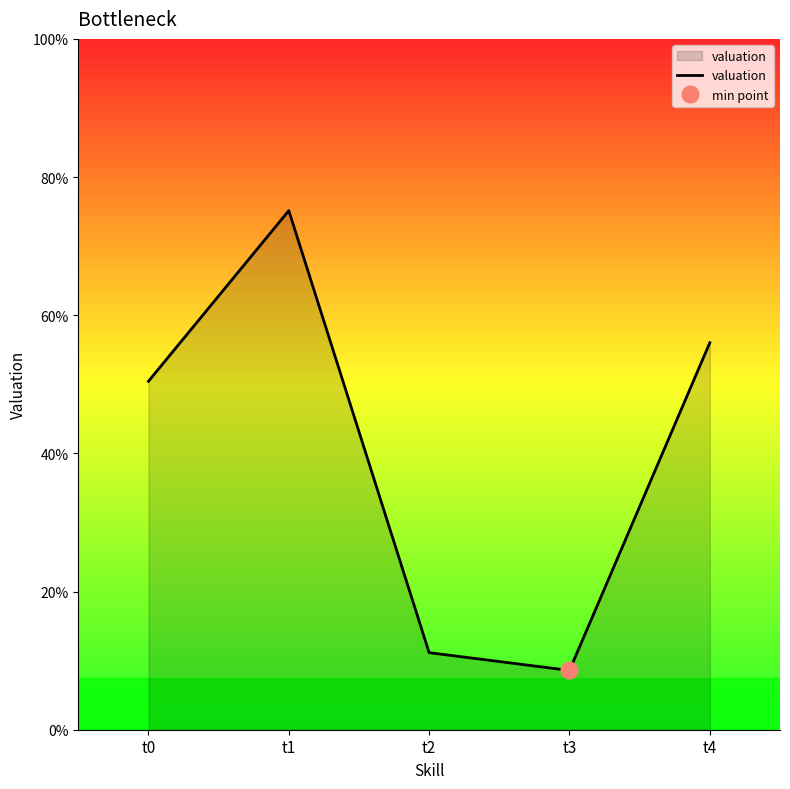

Which label corresponds to the smallest value in the chart?

t3